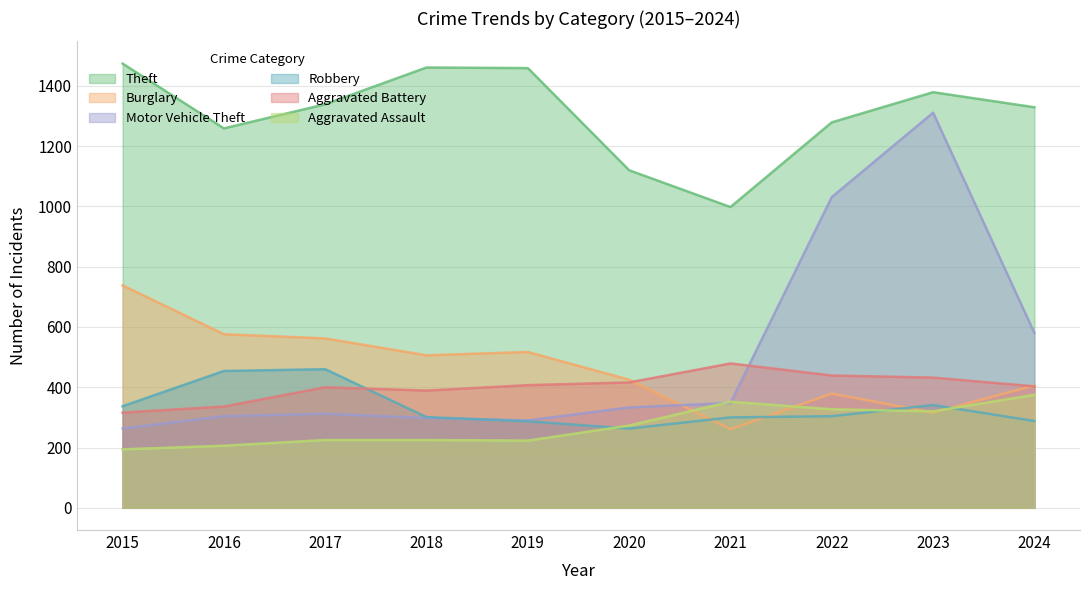

What is the difference between the second highest and minimum values in the Aggravated Battery series?

123